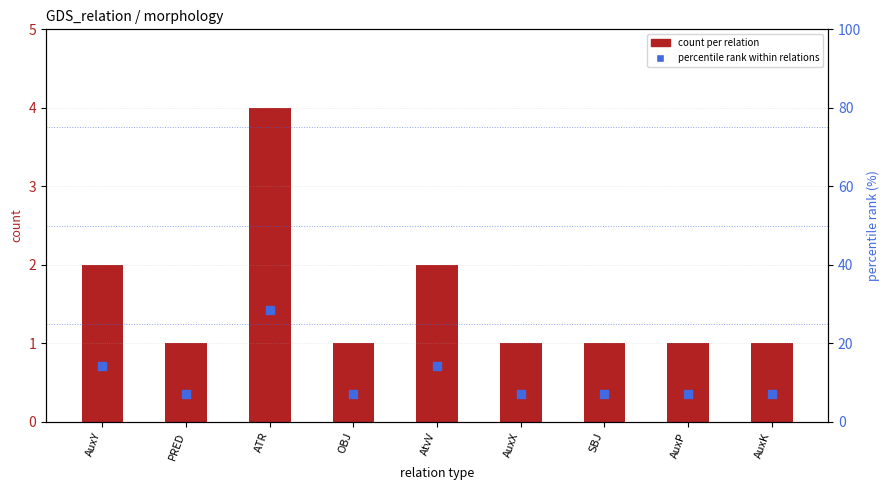

Which series contains the lowest Y value?

count per relation